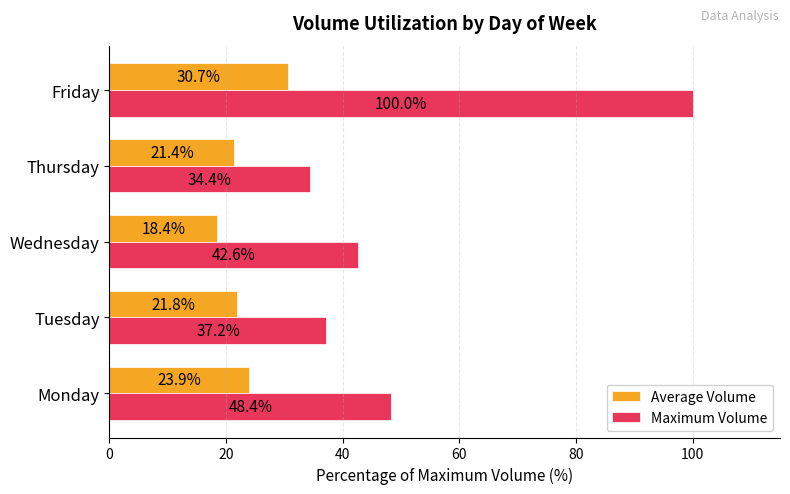

What is the sum of the Average Volume values at Tuesday and Friday?

52.5